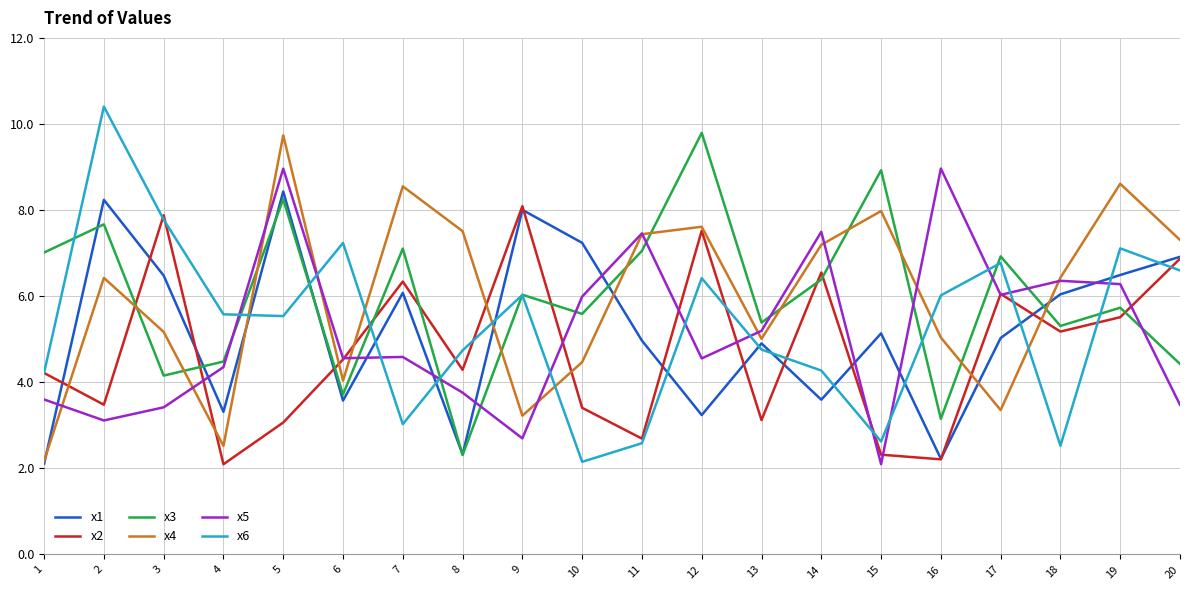

Is it true that x2 equals 3.1 at 13?

True